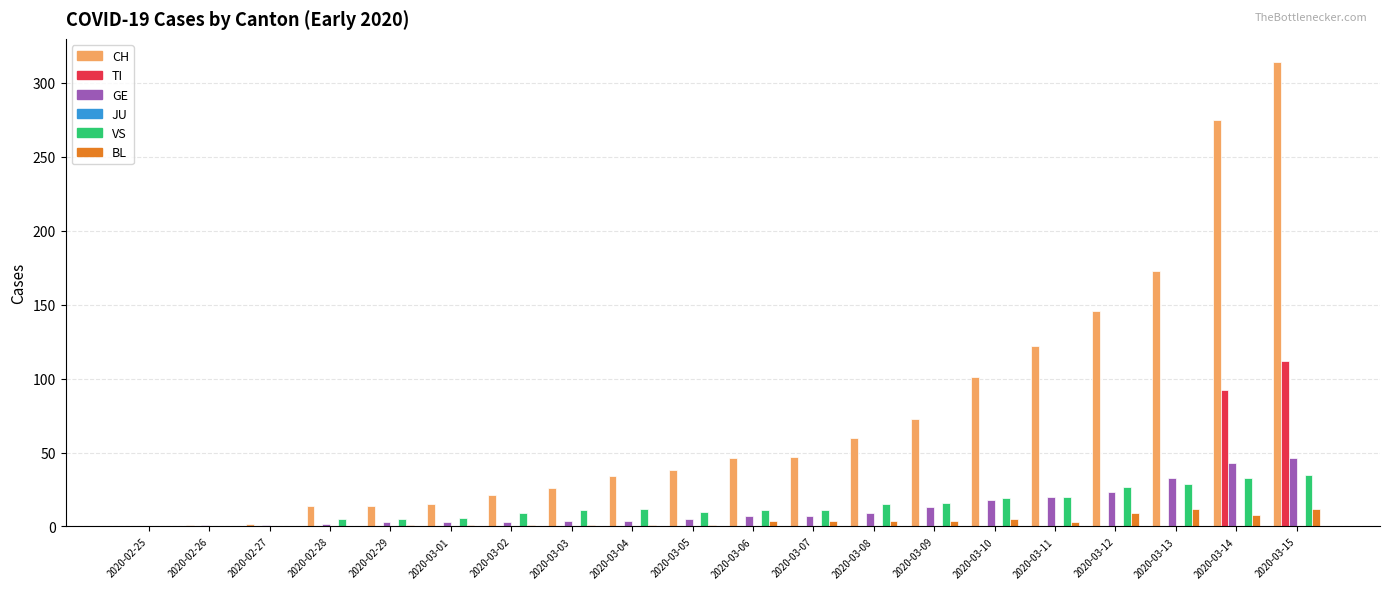

What is the maximum value shown in the chart?

314